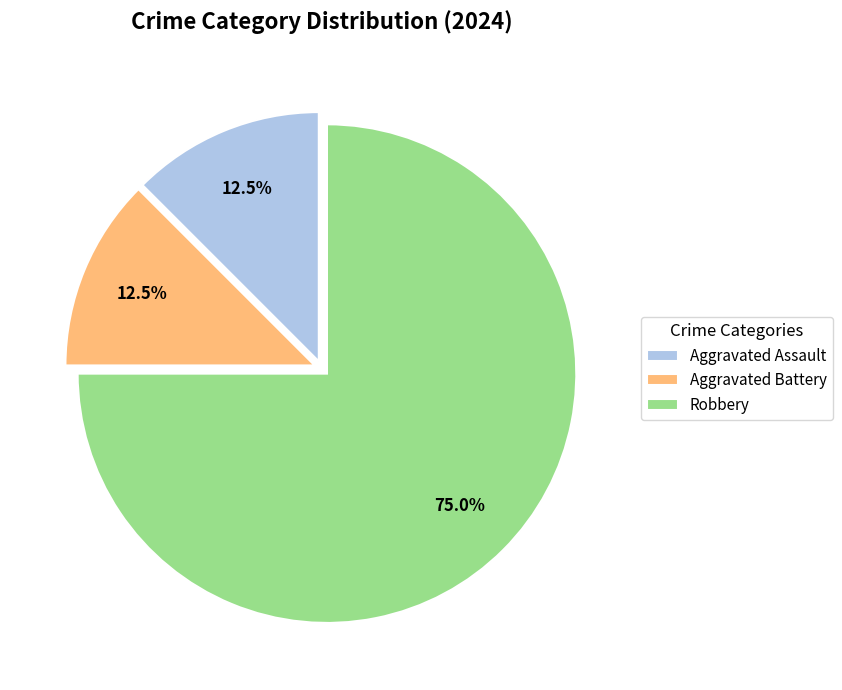

What is the ratio of the value at Robbery to the value at Aggravated Battery?

6.0